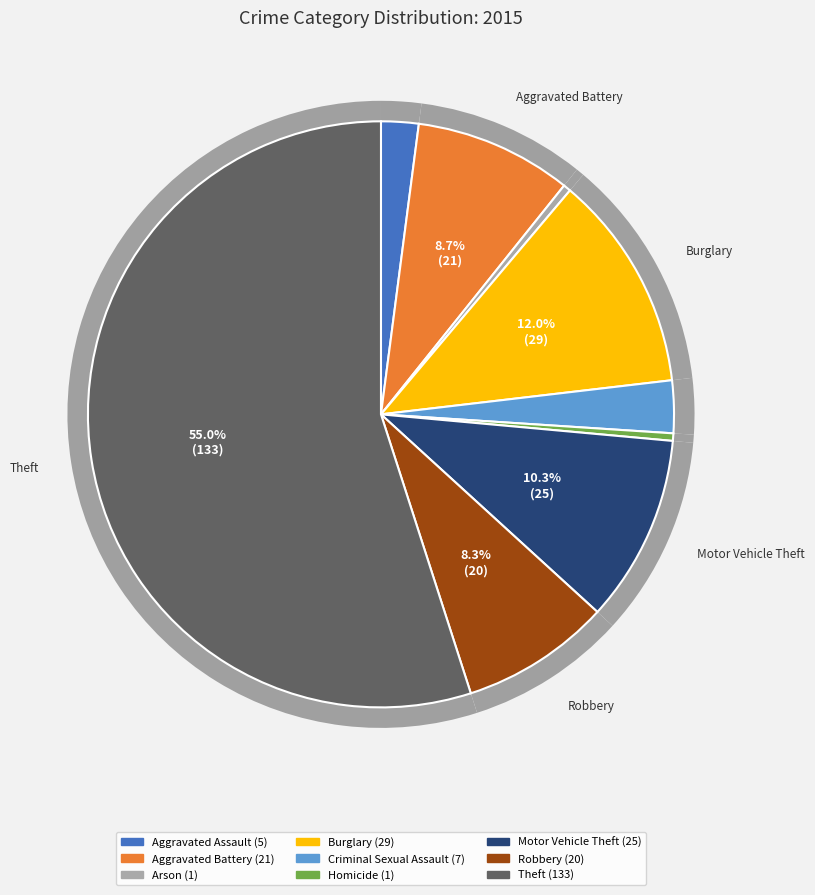

What is the change in value from Homicide to Theft?

+132